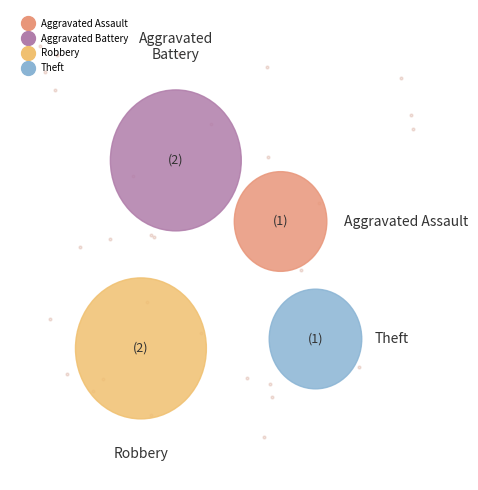

Does any single category account for the majority?

No